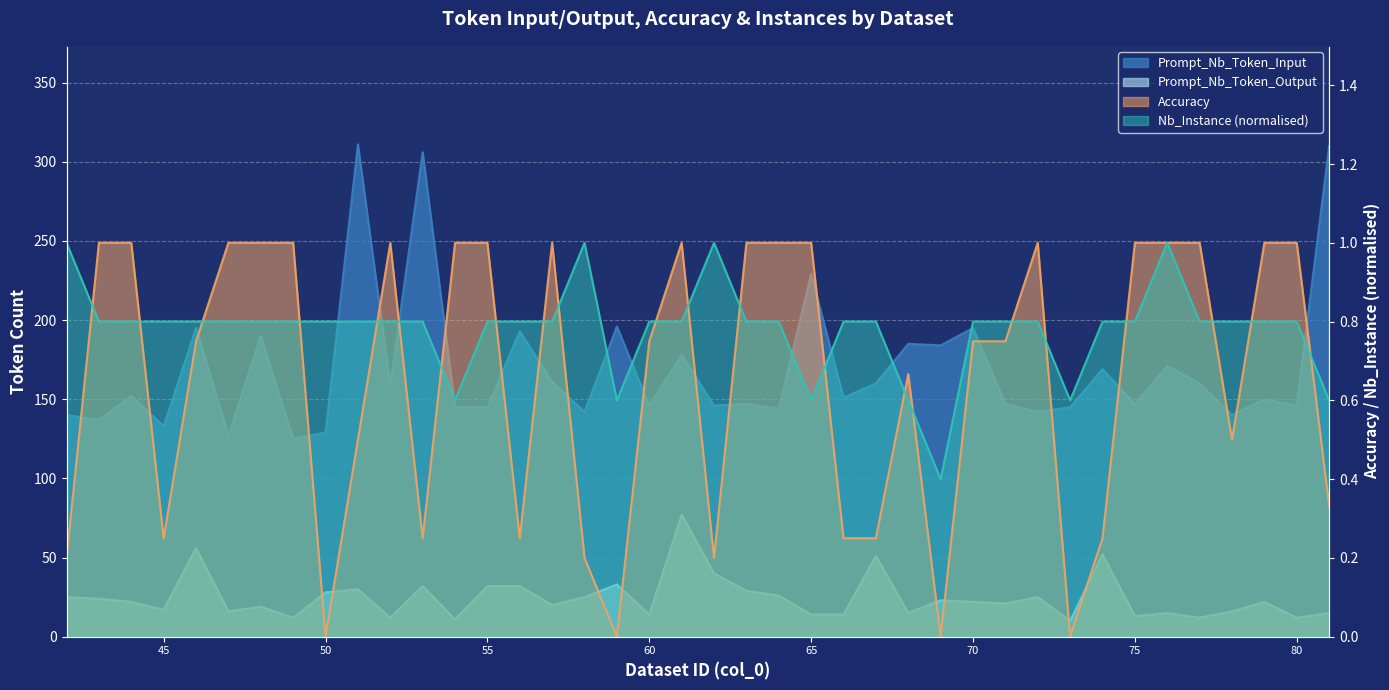

Reading right to left, what are all the values shown in this chart?

Prompt_Nb_Token_Input: 81=310.0	80=146.0	79=150.0	78=140.0	77=160.0	76=171.0	75=147.0	74=169.0	73=145.0	72=142.0	71=147.0	70=195.0	69=184.0	68=185.0	67=160.0	66=151.0	65=229.0	64=144.0	63=147.0	62=146.0	61=178.0	60=146.0	59=196.0	58=142.0	57=161.0	56=193.0	55=145.0	54=145.0	53=306.0	52=159.0	51=311.0	50=129.0	49=125.0	48=190.0	47=127.0	46=195.0	45=133.0	44=152.0	43=137.0	42=140.0
Prompt_Nb_Token_Output: 81=15.0	80=12.0	79=22.0	78=16.0	77=12.0	76=15.0	75=13.0	74=52.0	73=10.0	72=25.0	71=21.0	70=22.0	69=23.0	68=15.0	67=51.0	66=14.0	65=14.0	64=26.0	63=29.0	62=40.0	61=77.0	60=14.0	59=33.0	58=25.0	57=20.0	56=32.0	55=32.0	54=11.0	53=32.0	52=12.0	51=30.0	50=28.0	49=12.0	48=19.0	47=16.0	46=56.0	45=17.0	44=22.0	43=24.0	42=25.0
Accuracy: 81=0.3	80=1.0	79=1.0	78=0.5	77=1.0	76=1.0	75=1.0	74=0.2	73=0.0	72=1.0	71=0.8	70=0.8	69=0.0	68=0.7	67=0.2	66=0.2	65=1.0	64=1.0	63=1.0	62=0.2	61=1.0	60=0.8	59=0.0	58=0.2	57=1.0	56=0.2	55=1.0	54=1.0	53=0.2	52=1.0	51=0.5	50=0.0	49=1.0	48=1.0	47=1.0	46=0.8	45=0.2	44=1.0	43=1.0	42=0.2
Nb_Instance: 81=0.6	80=0.8	79=0.8	78=0.8	77=0.8	76=1.0	75=0.8	74=0.8	73=0.6	72=0.8	71=0.8	70=0.8	69=0.4	68=0.6	67=0.8	66=0.8	65=0.6	64=0.8	63=0.8	62=1.0	61=0.8	60=0.8	59=0.6	58=1.0	57=0.8	56=0.8	55=0.8	54=0.6	53=0.8	52=0.8	51=0.8	50=0.8	49=0.8	48=0.8	47=0.8	46=0.8	45=0.8	44=0.8	43=0.8	42=1.0